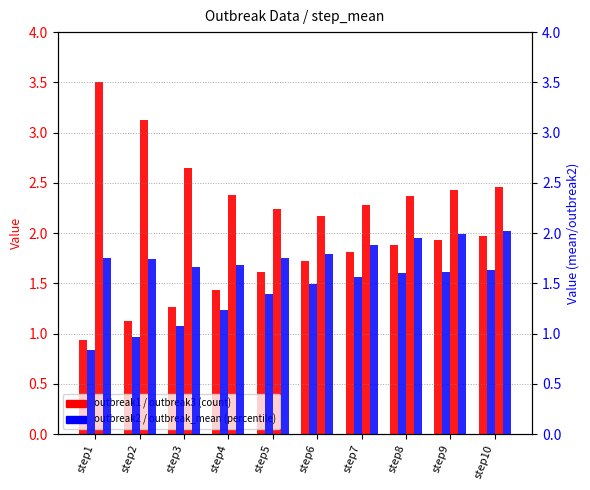

Which series has the largest total across all categories?

outbreak3